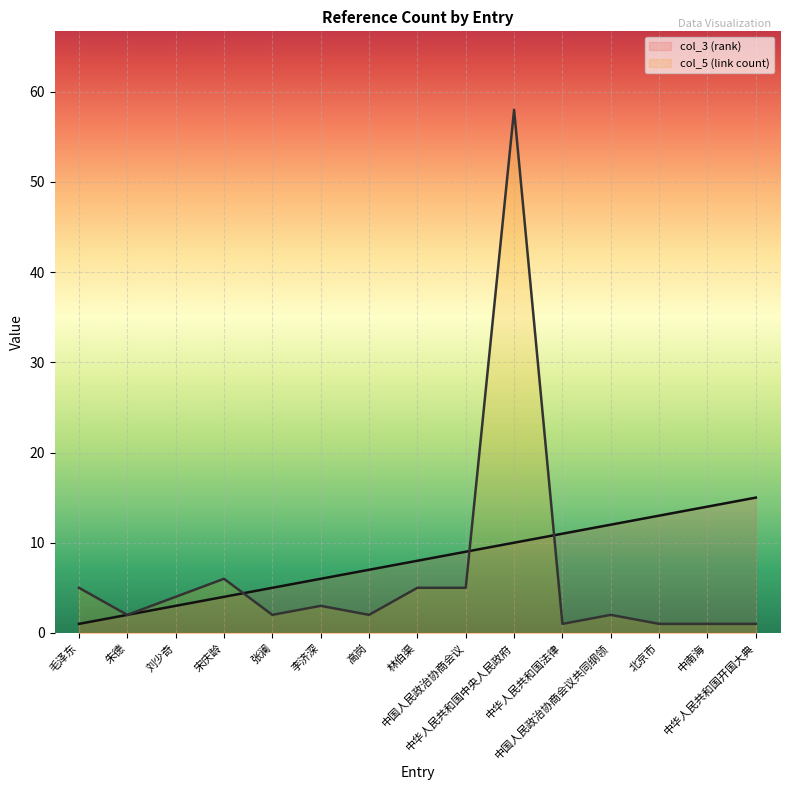

What is the spread (max minus min) of values at 中华人民共和国开国大典?

14